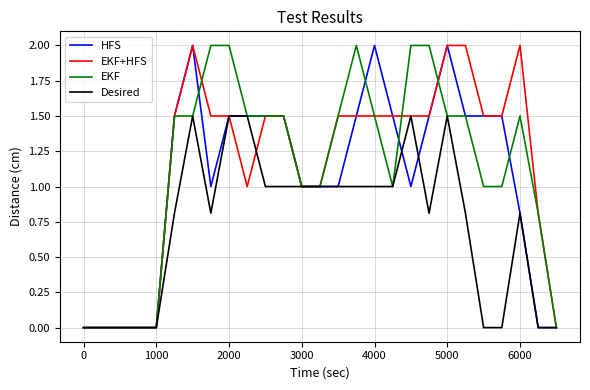

What are all the series names shown in the legend?

HFS, EKF+HFS, EKF, Desired